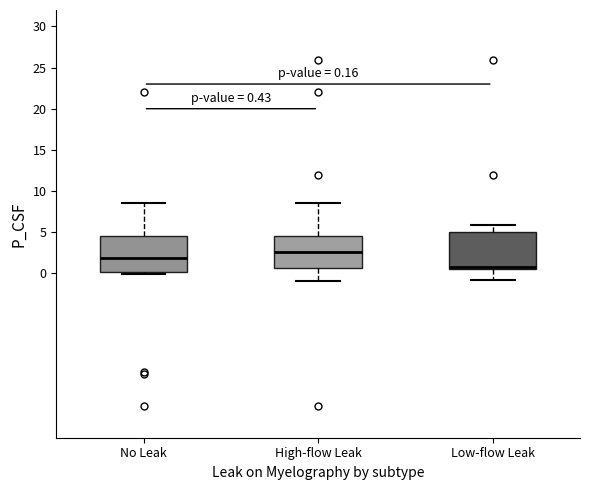

Which box's median line is the lowest?

Low-flow Leak